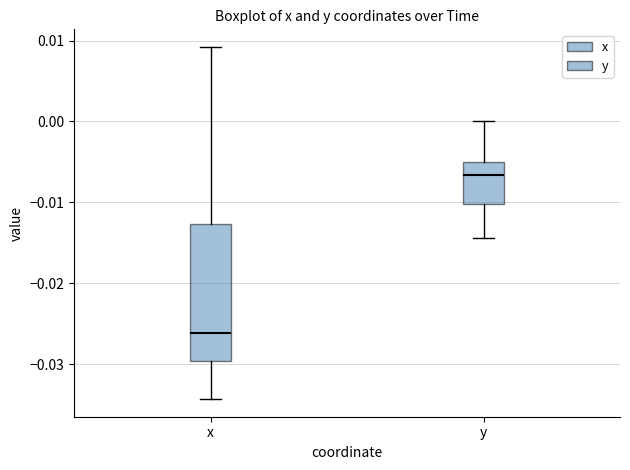

Reading left to right, transcribe this box plot: for each box, give where its median line is, the range the box spans, and where its two whiskers end, as read against the y-axis. The values are not printed on the chart, so give them approximately, as read against the axis.

x: median -0.026, box -0.030 to -0.013, whiskers -0.034 to 0.009
y: median -0.007, box -0.010 to -0.005, whiskers -0.014 to 0.000